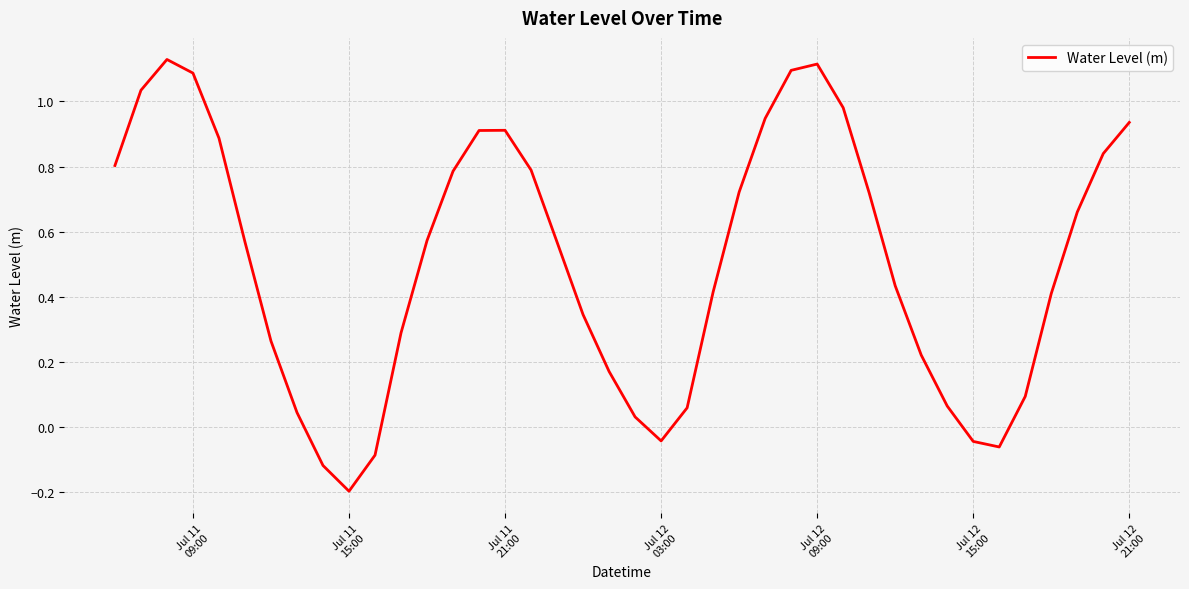

Count the number of data series in this chart.

1